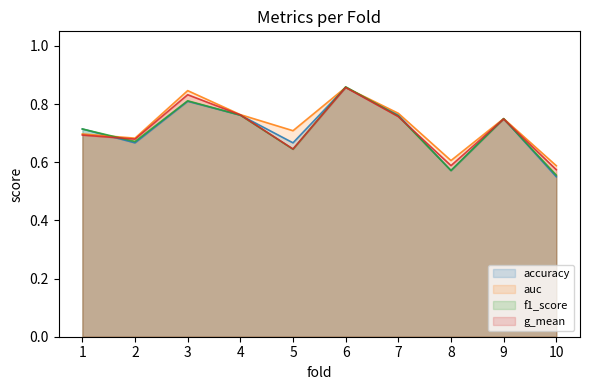

Where do accuracy and g_mean first cross each other?

1 and 2